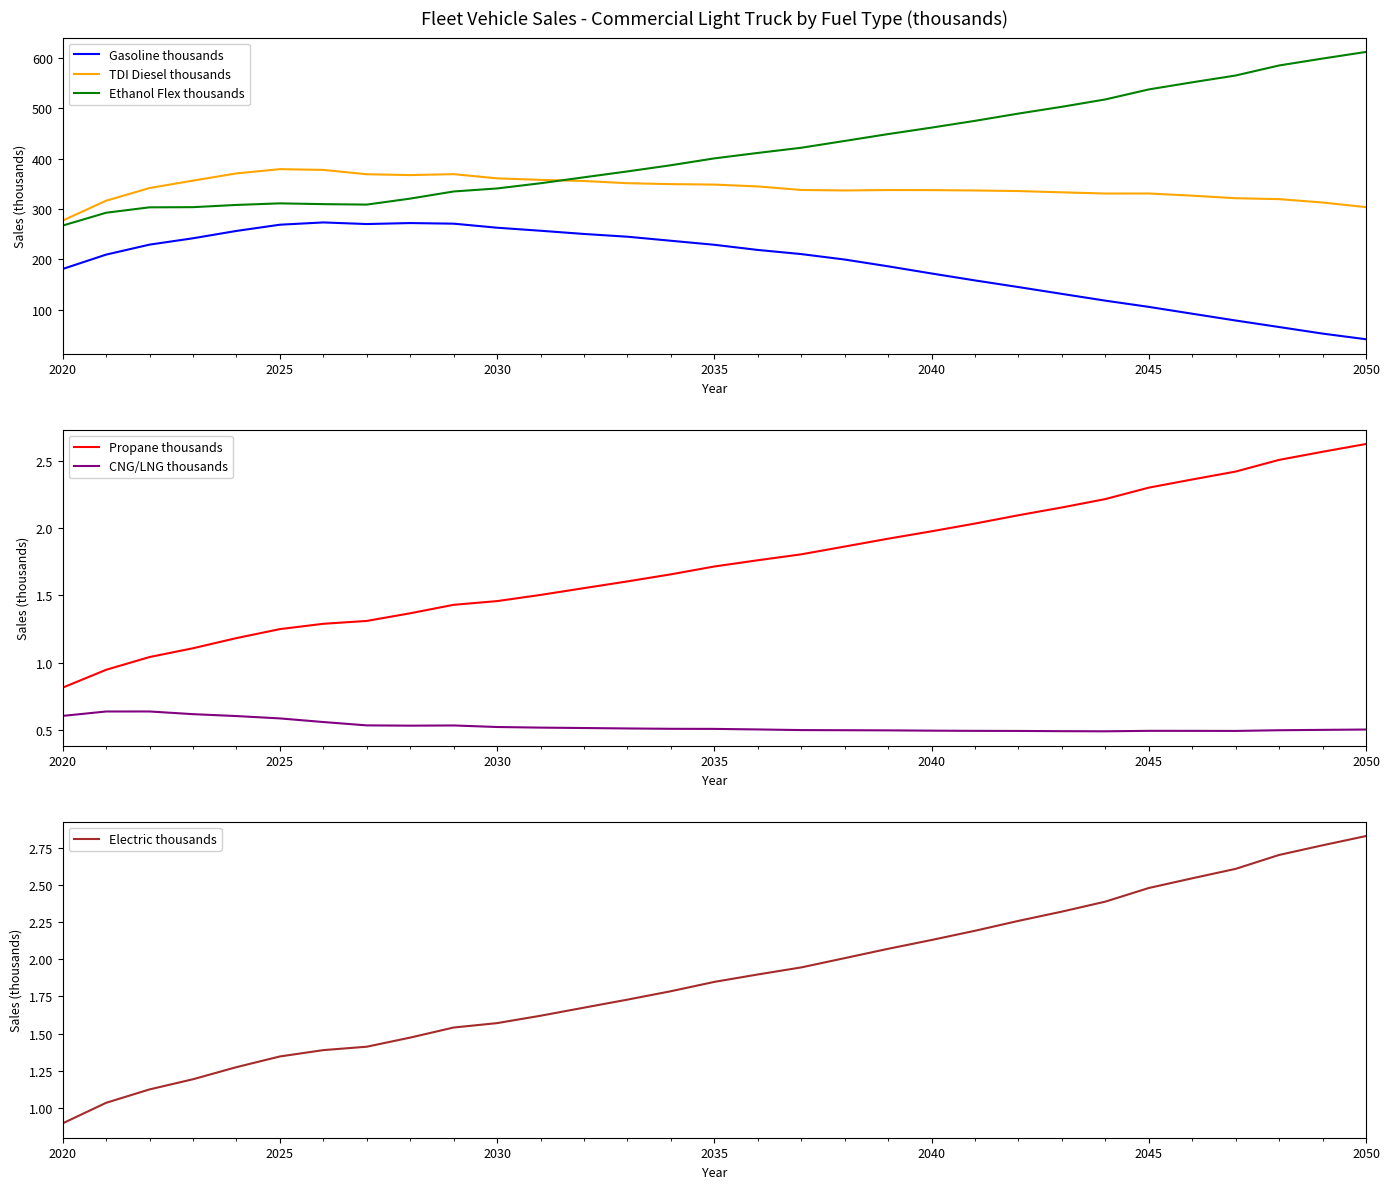

Is the value of TDI Diesel thousands at 2020 greater than the value of Ethanol Flex thousands at 2040?

No